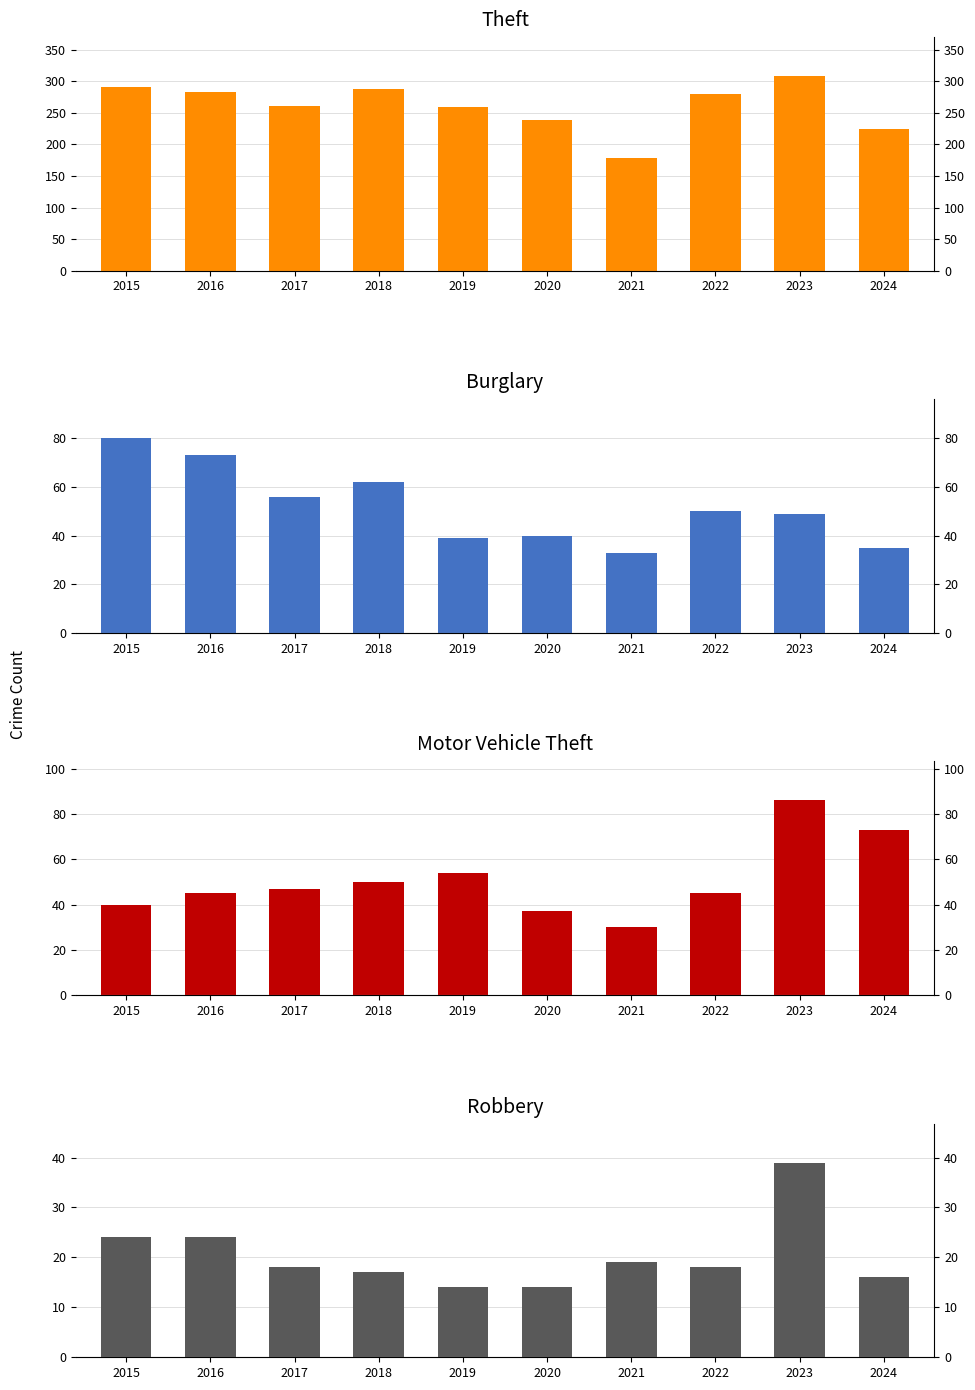

The Motor Vehicle Theft series shows 50 at 2018. True or false?

True